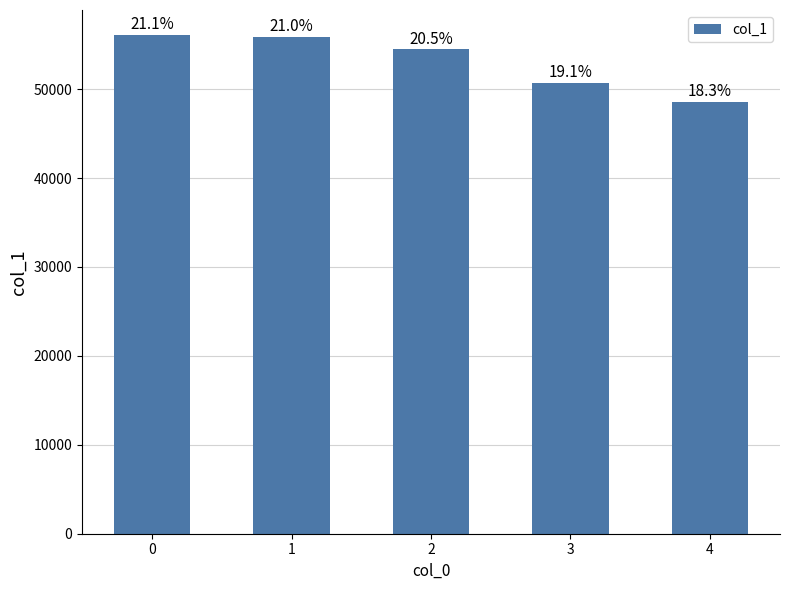

What is the average value?

53142